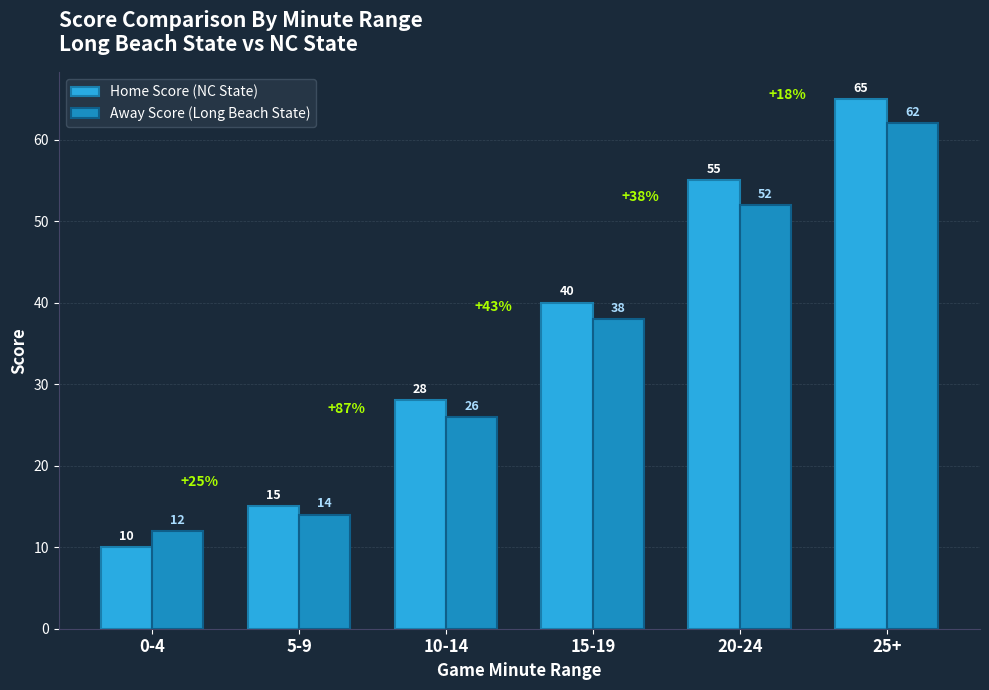

What is the difference between the second highest and second lowest values in the Away Score (Long Beach State) series?

38